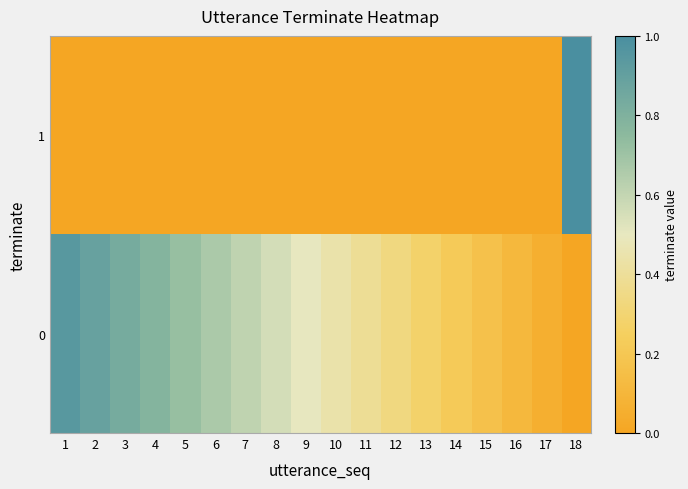

What is the greatest value displayed?

1.0